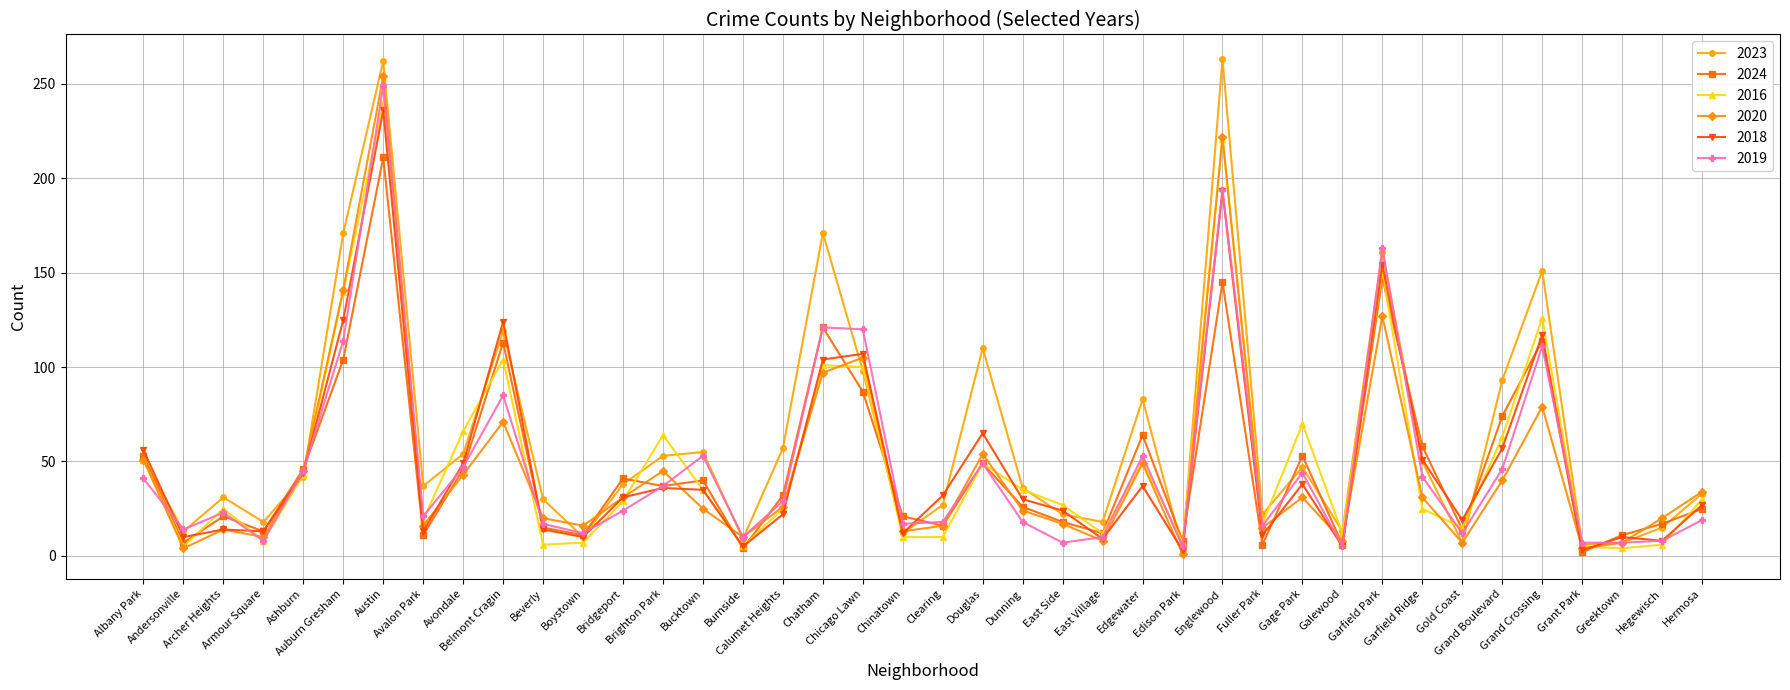

Is the value of 2018 at Clearing greater than the value of 2016 at Gage Park?

No